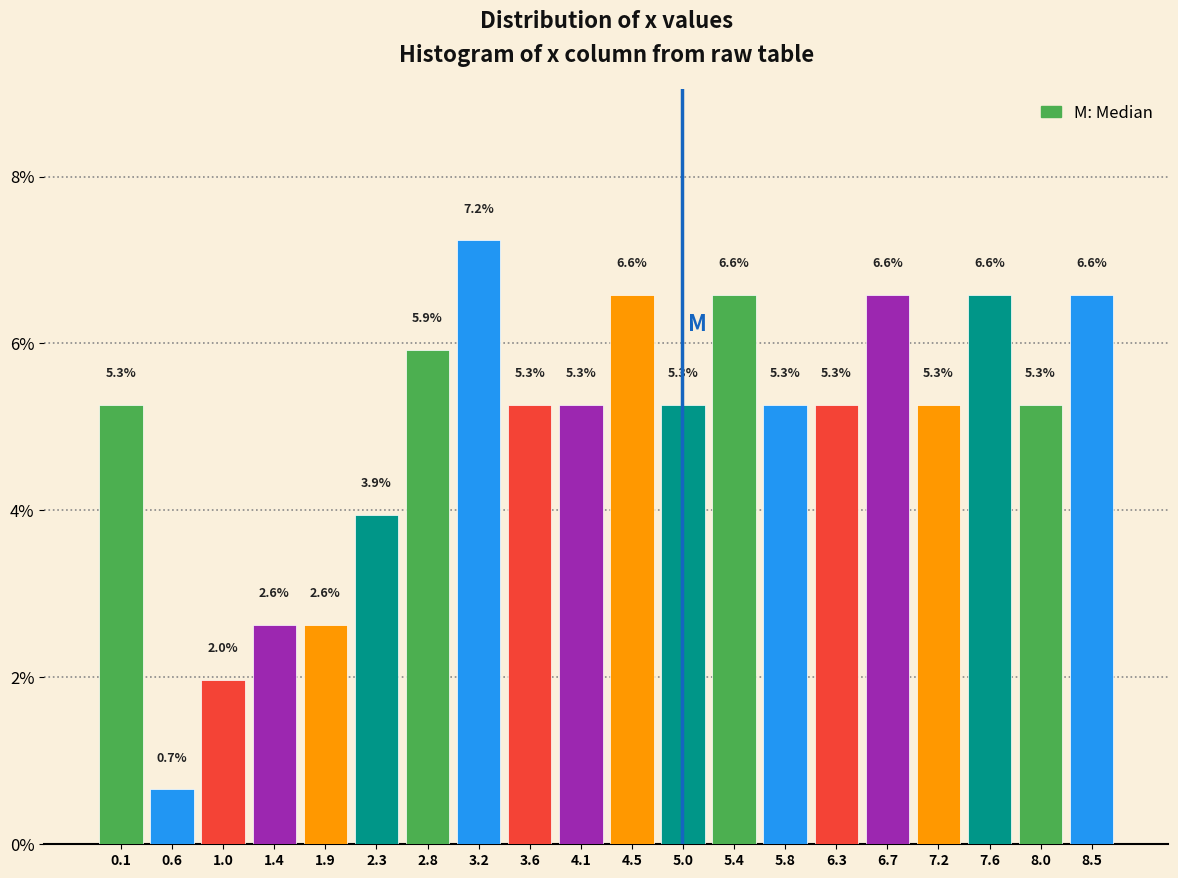

Over which range of the x-axis is the bar tallest?

2.98 to 3.42